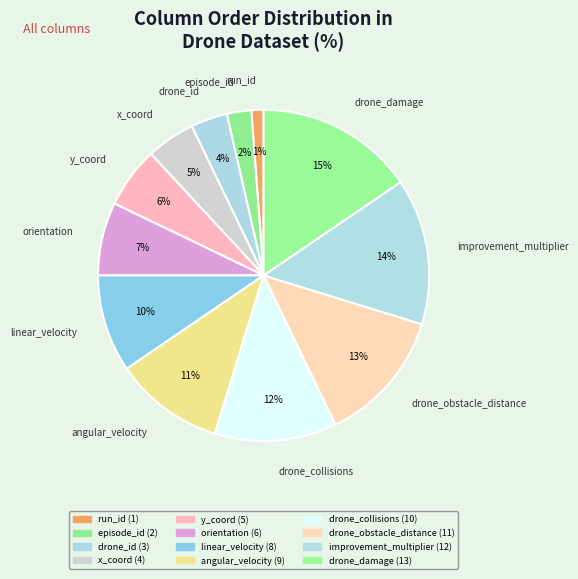

Do drone_id and drone_damage together represent more than half of the pie?

No